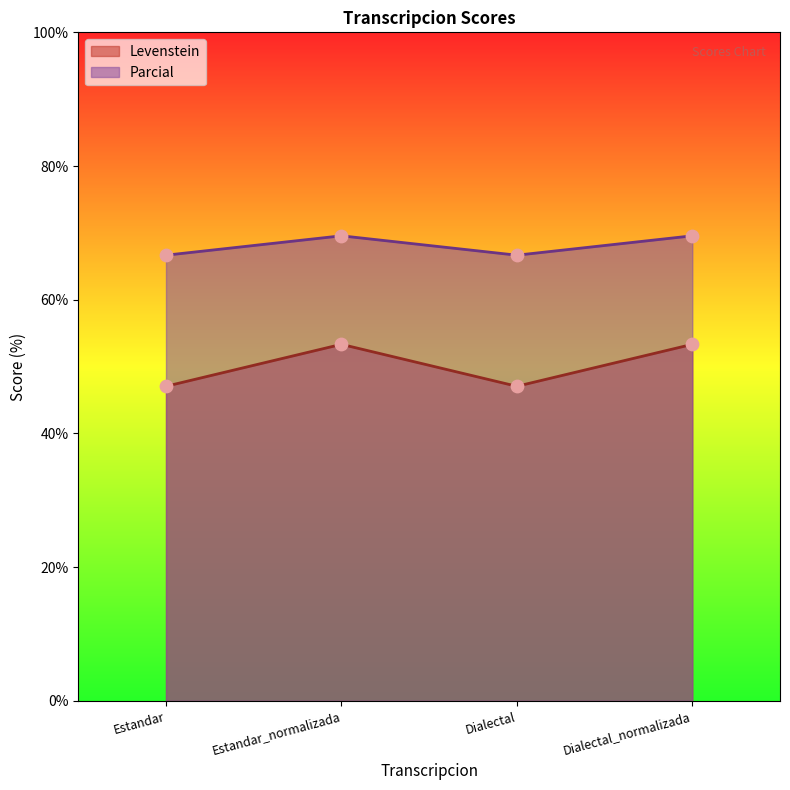

Is the value of Parcial at Dialectal_normalizada greater than the value of Levenstein at Dialectal_normalizada?

Yes